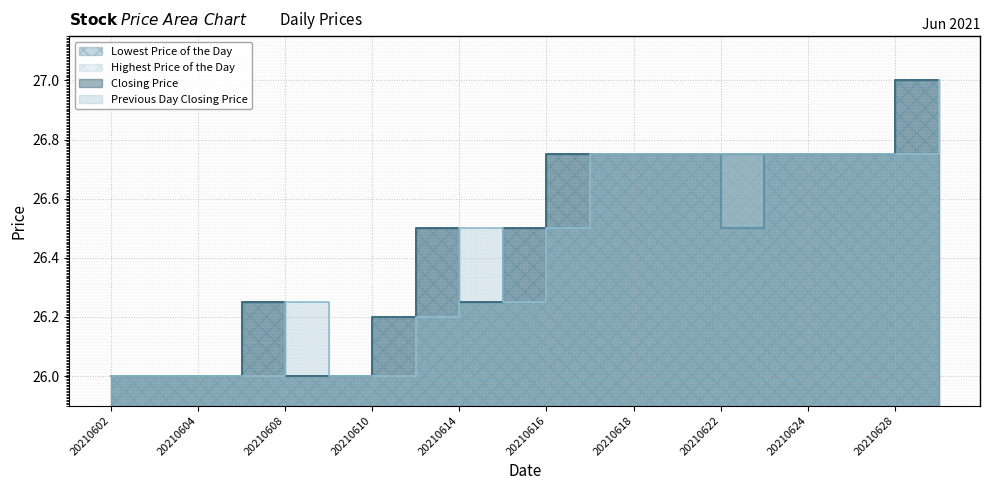

Which series has the widest spread of values?

Lowest Price of the Day